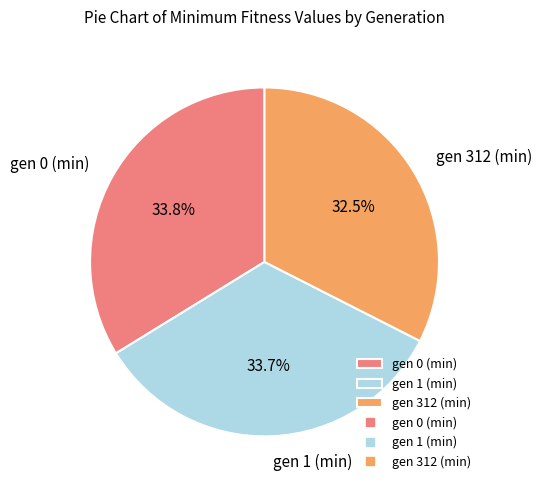

How many slices are in this pie chart?

3